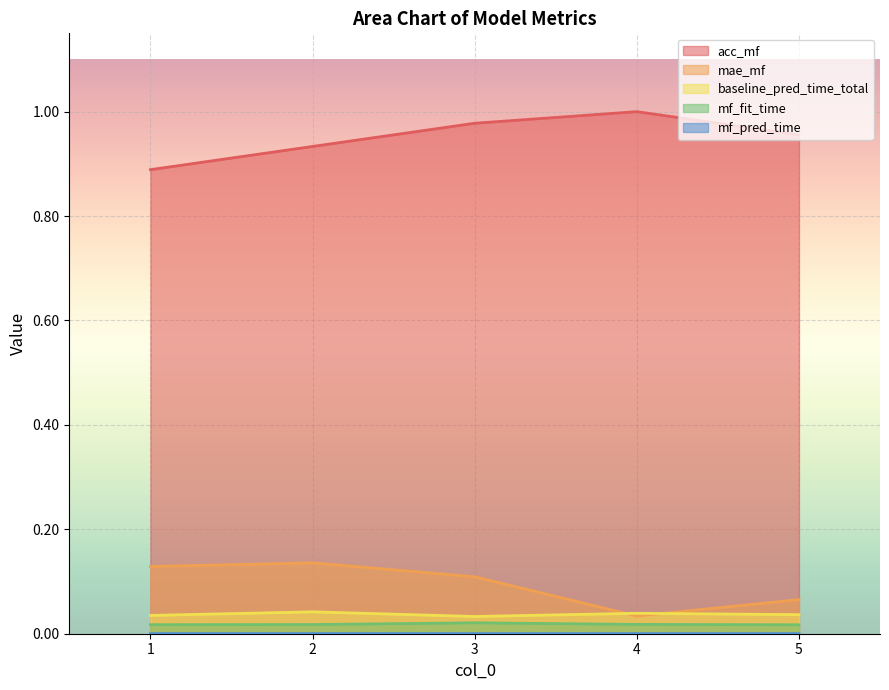

Reading right to left, list all the values displayed in this chart.

acc_mf: 1.0	1.0	1.0	0.9	0.9
mae_mf: 0.1	0.0	0.1	0.1	0.1
baseline_pred_time_total: 0.0	0.0	0.0	0.0	0.0
mf_fit_time: 0.0	0.0	0.0	0.0	0.0
mf_pred_time: 0.0	0.0	0.0	0.0	0.0